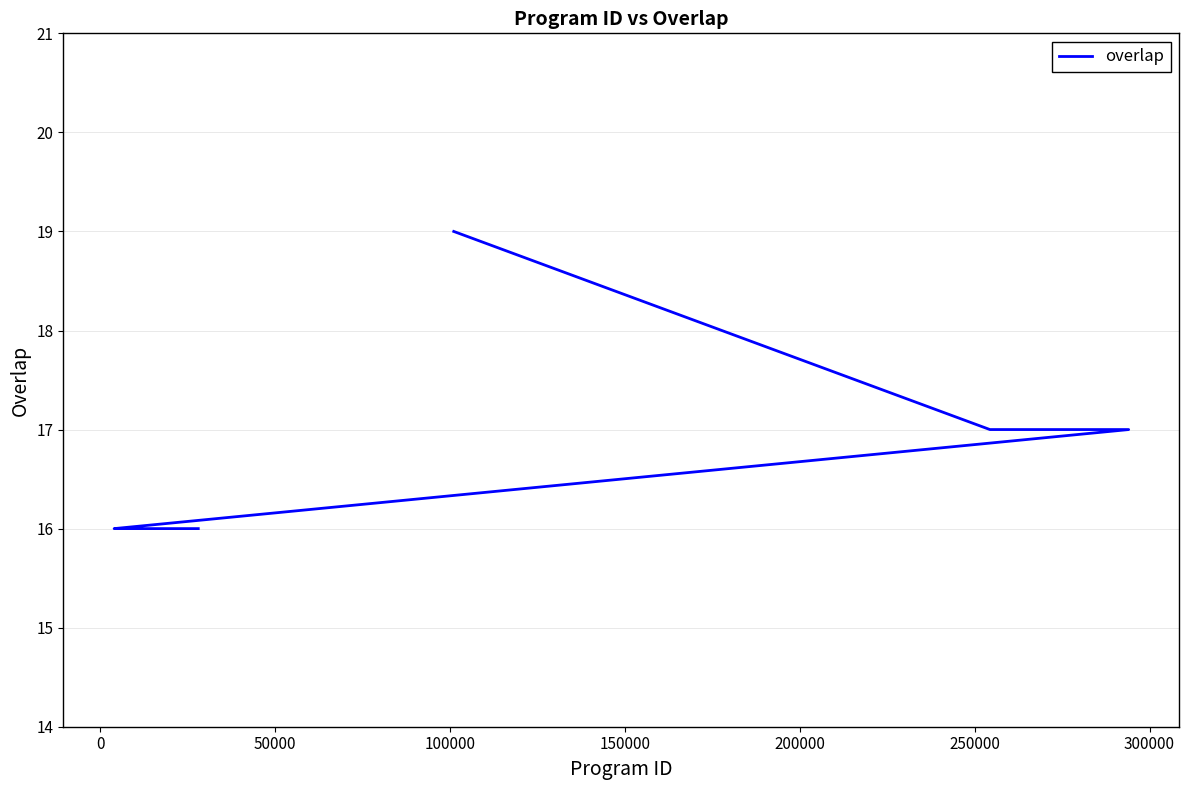

Count the number of values greater than 16.

3